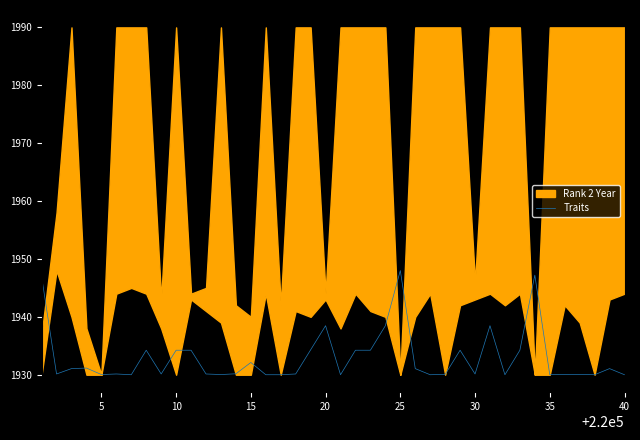

Is it true that Traits equals 666.2 at 25?

False